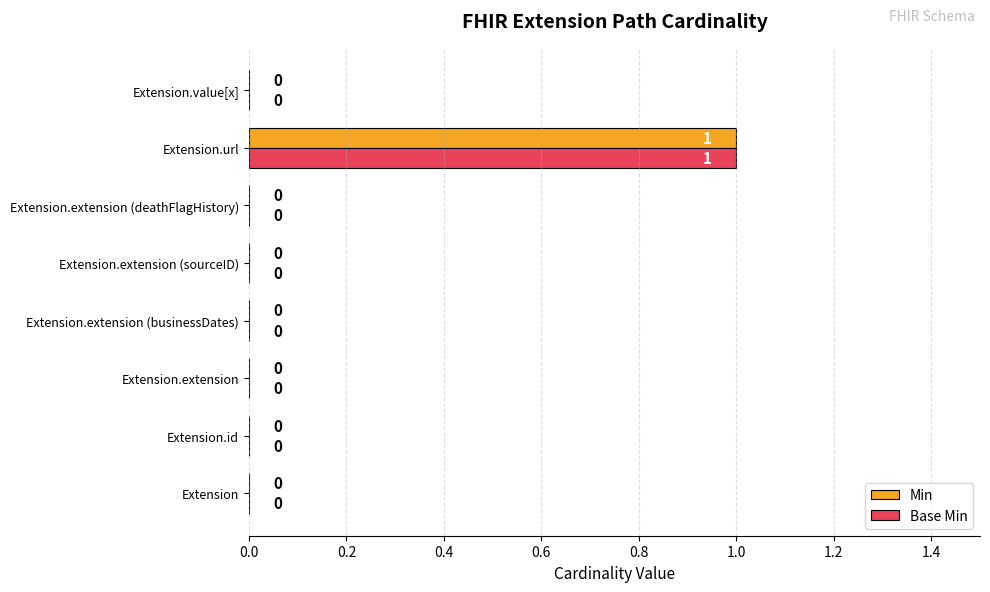

How many data points in Min are above 0?

1